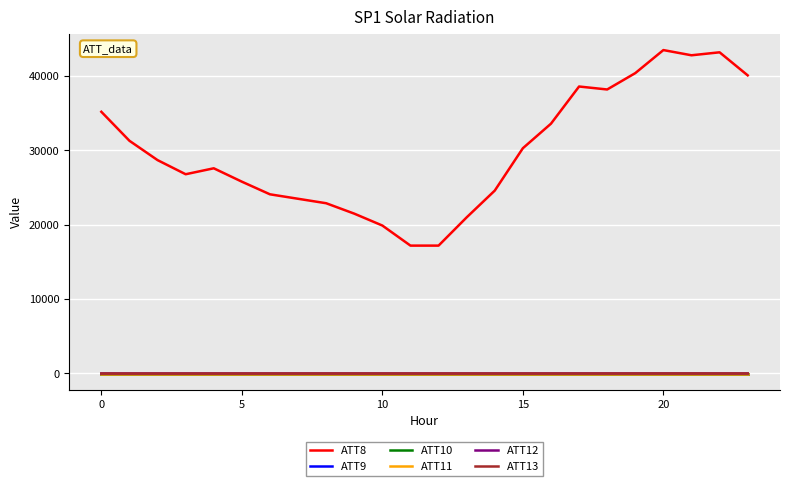

What is the label of the 11th point from the left?

10